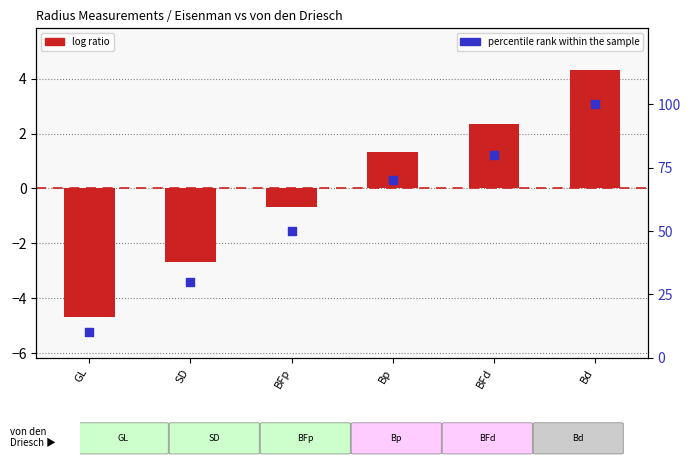

Which series contains the highest Y value?

percentile rank within the sample